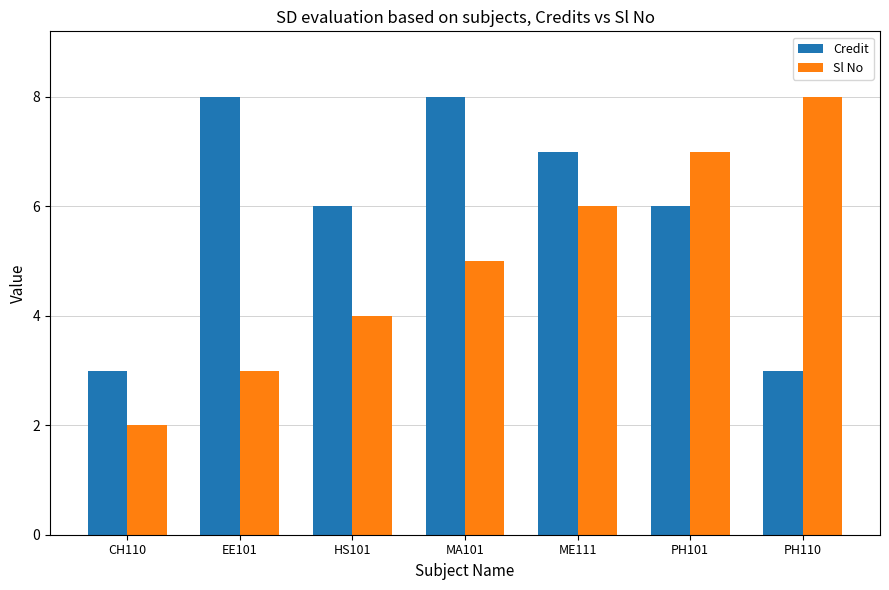

How many categories are shown in the chart?

7